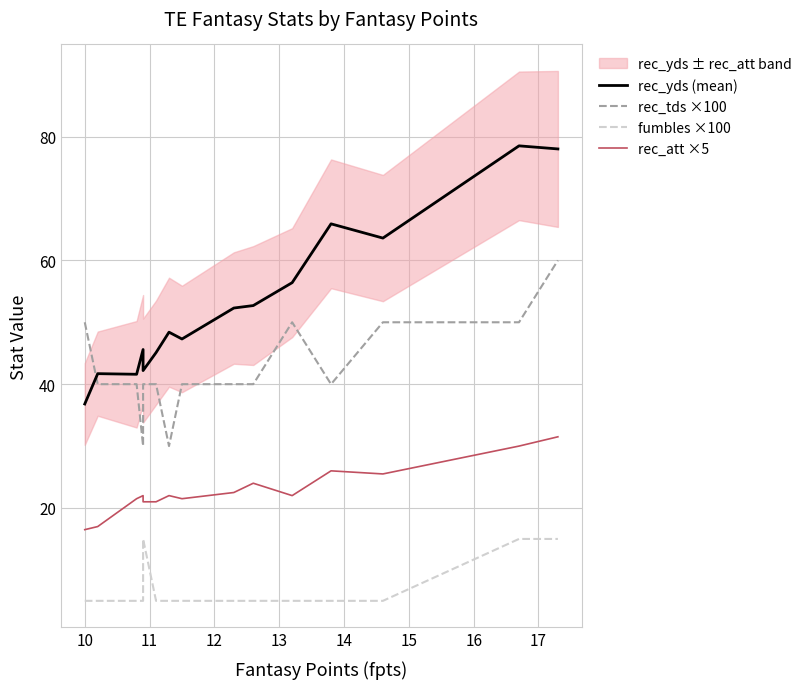

What is the lowest value of the rec_tds ×100 series?

30.0